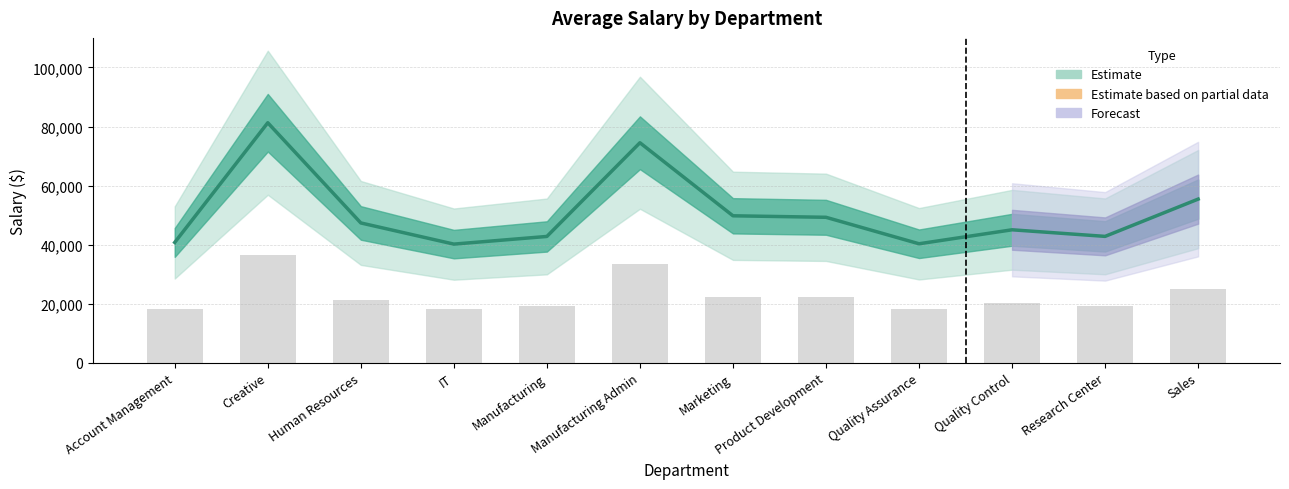

What is the sum of all Avg Salary values?

609416.0